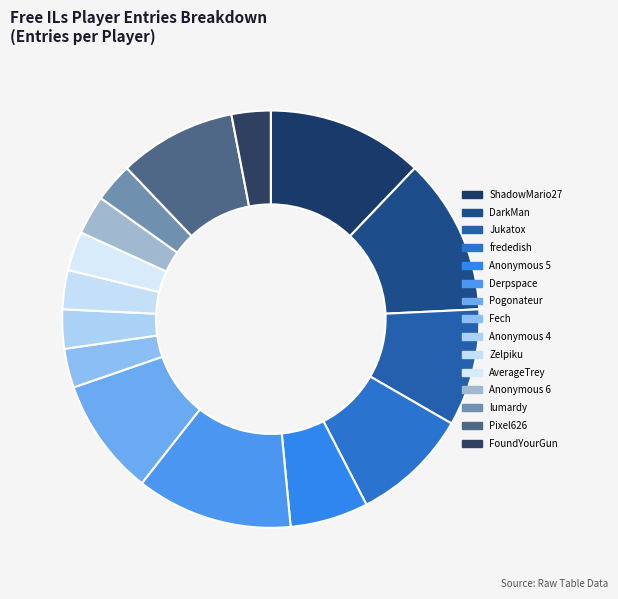

How much of the chart is everything except DarkMan?

87.9%